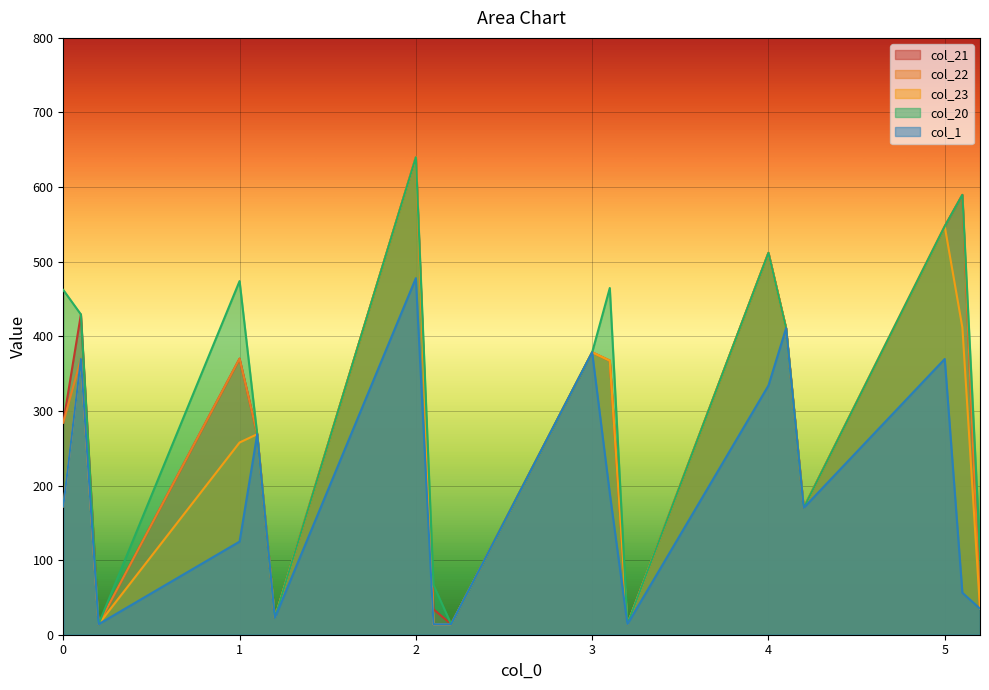

Where is the first local minimum for col_20?

0.2